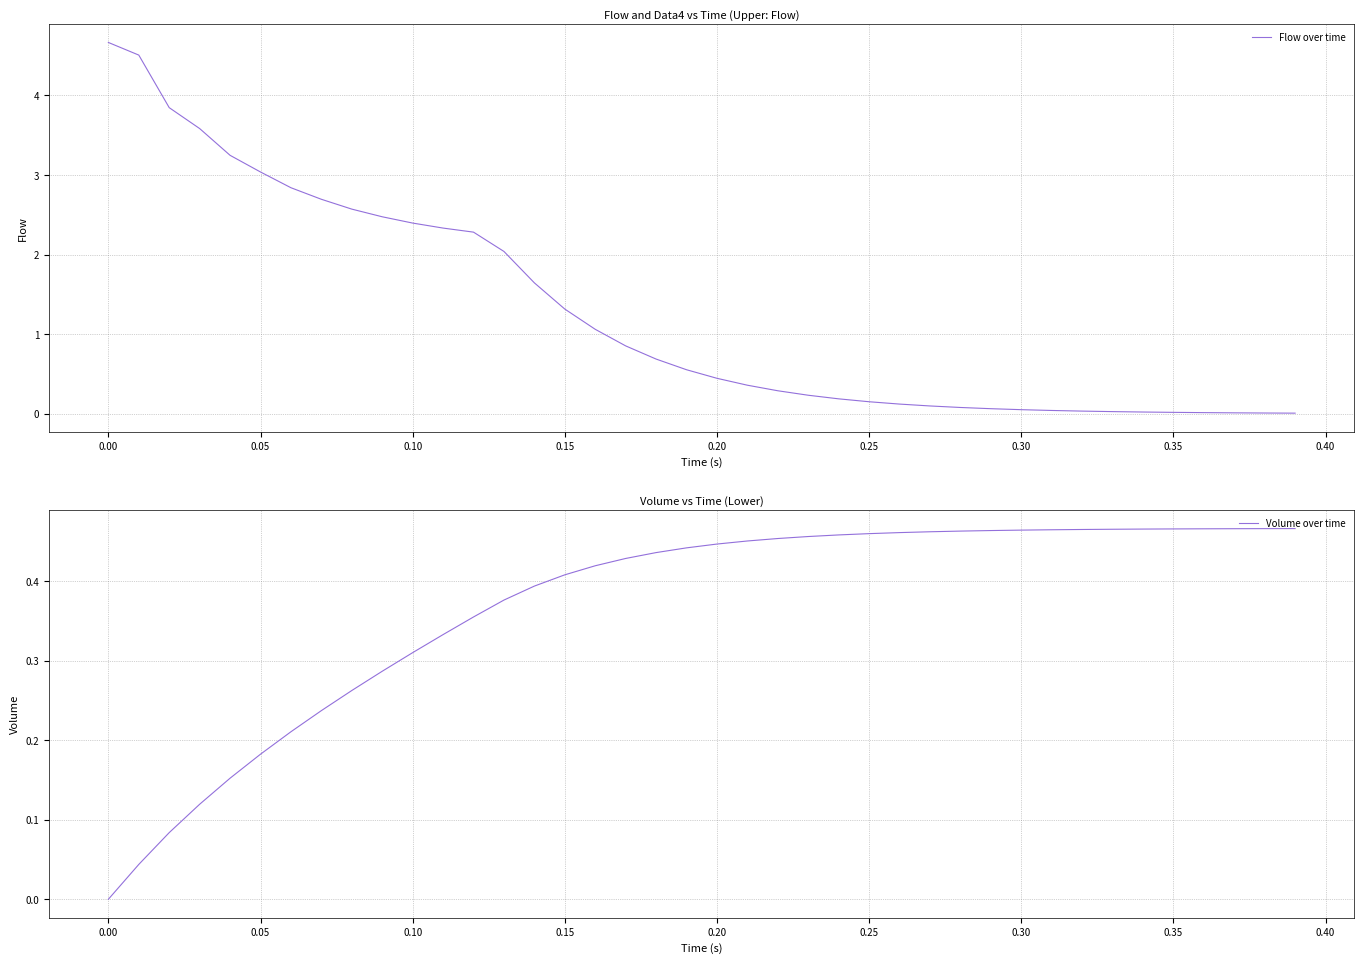

What is the difference between the maximum and minimum values in the Volume over time series?

0.5